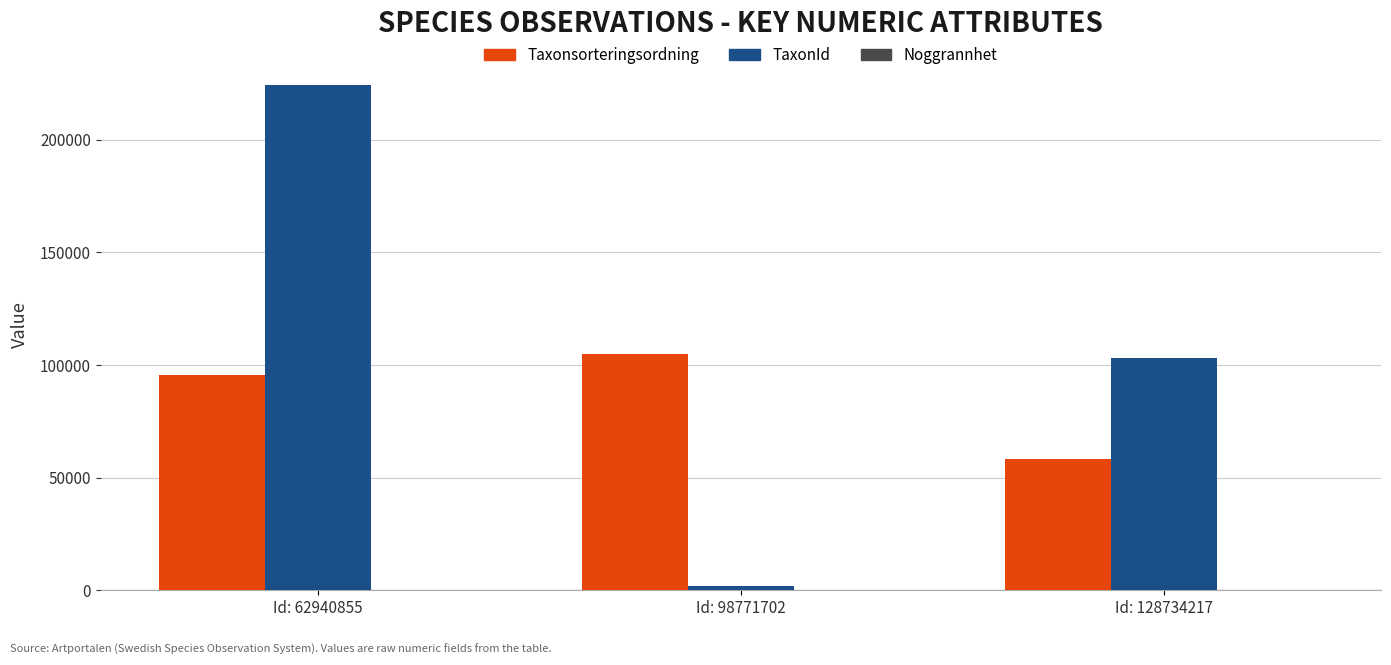

Where is TaxonId nearest to the value 113109?

Id: 128734217